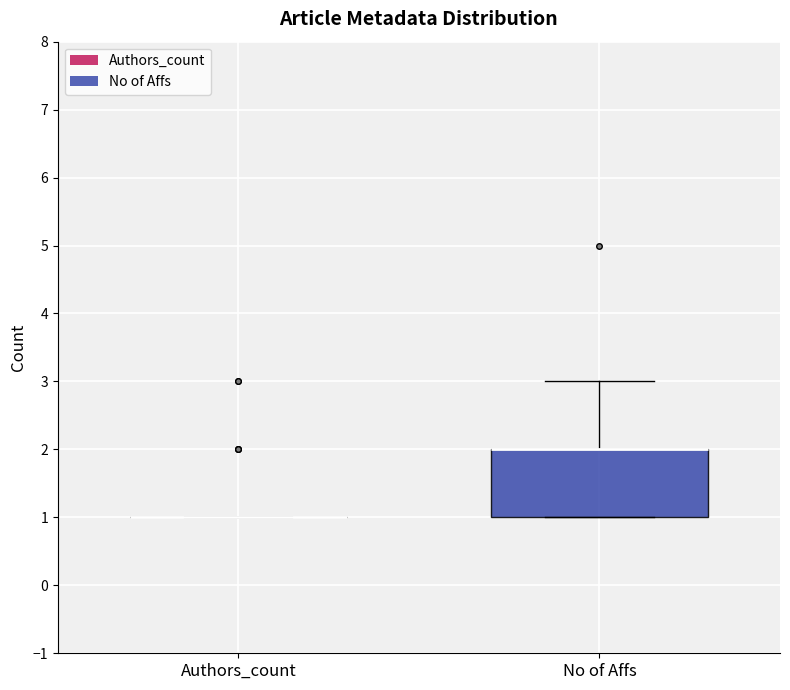

Which box is the tallest, from its lower edge to its upper edge?

No of Affs